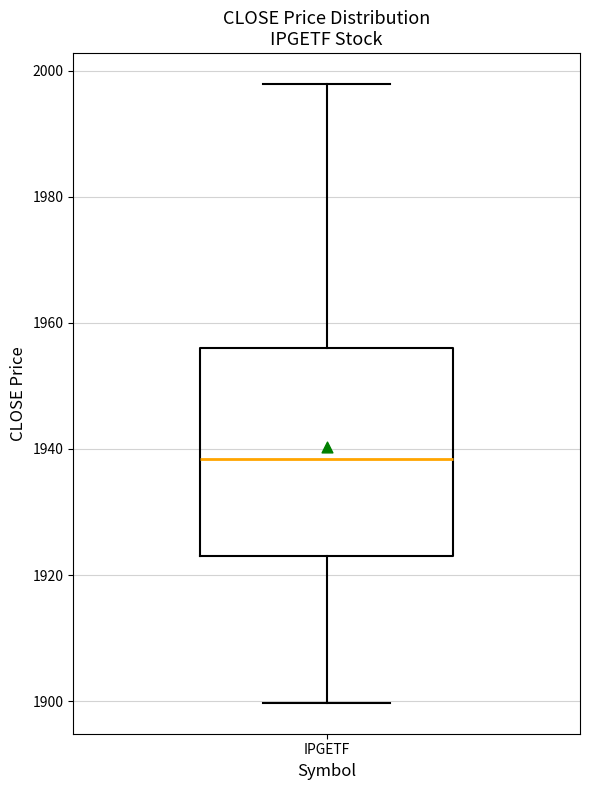

Where does the lower whisker of the box for IPGETF end on the y-axis? The values are not printed on the chart, so give them approximately, as read against the axis.

1900